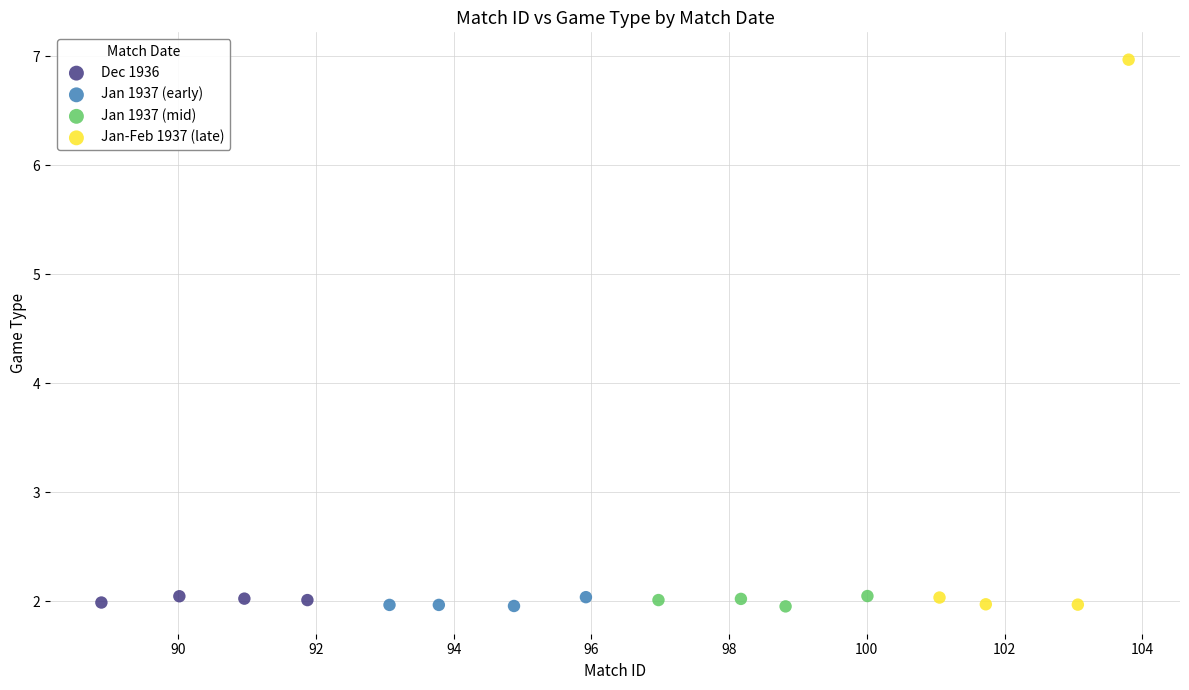

Which series has the widest spread of Y values?

Jan-Feb 1937 (late)